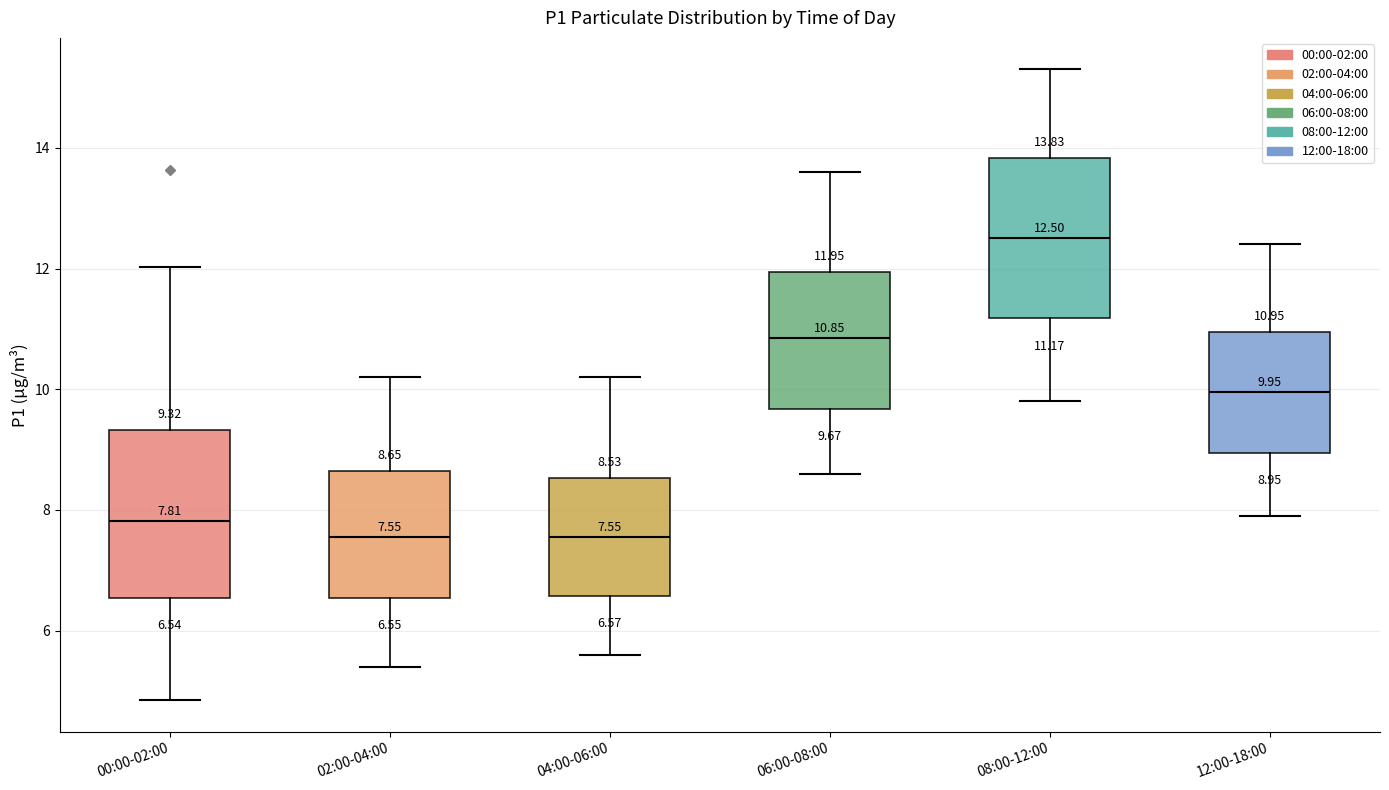

Which box has the highest median line?

08:00-12:00